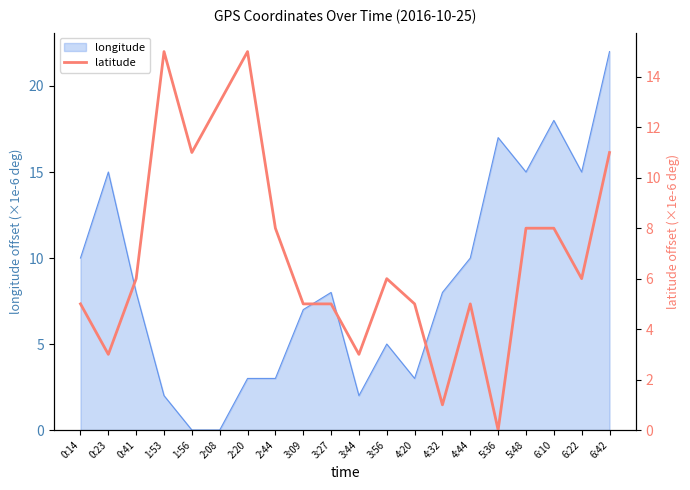

The chart shows a value of 3.0 at 3:44. True or false?

True